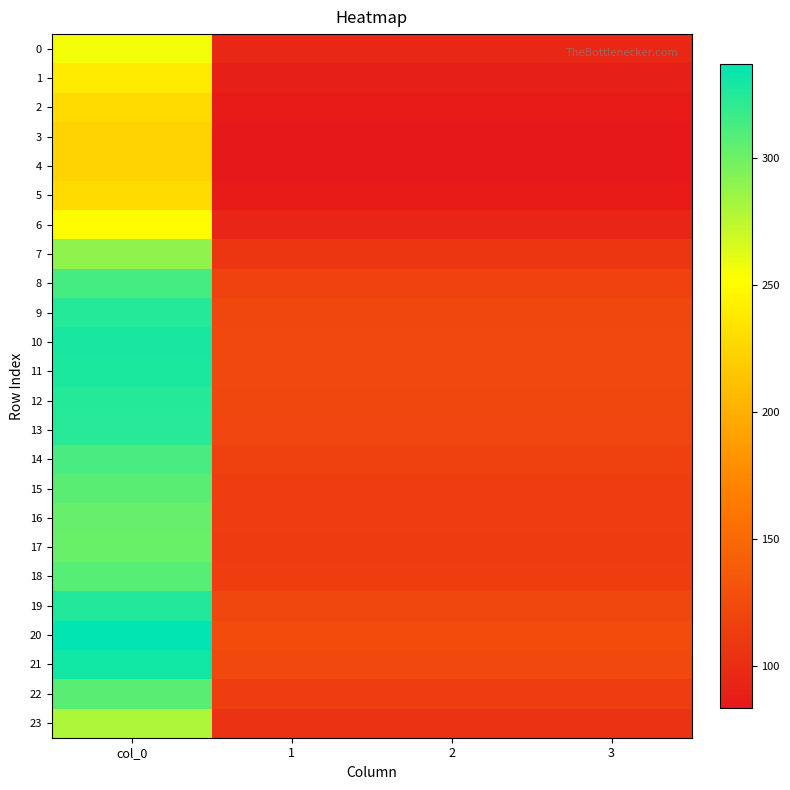

Reading left to right, extract all data points from this chart.

0: col_0=256.5	1=95.8	2=95.8	3=95.8
1: col_0=239.7	1=89.5	2=89.5	3=89.5
2: col_0=228.7	1=85.4	2=85.4	3=85.4
3: col_0=224.1	1=83.7	2=83.7	3=83.7
4: col_0=223.3	1=83.4	2=83.4	3=83.4
5: col_0=228.7	1=85.4	2=85.4	3=85.4
6: col_0=250.9	1=93.7	2=93.7	3=93.7
7: col_0=289.1	1=107.9	2=107.9	3=107.9
8: col_0=314.1	1=117.3	2=117.3	3=117.3
9: col_0=324.7	1=121.2	2=121.2	3=121.2
10: col_0=328.7	1=122.7	2=122.7	3=122.7
11: col_0=327.8	1=122.4	2=122.4	3=122.4
12: col_0=325.1	1=121.4	2=121.4	3=121.4
13: col_0=323.3	1=120.7	2=120.7	3=120.7
14: col_0=313.4	1=117.0	2=117.0	3=117.0
15: col_0=307.1	1=114.6	2=114.6	3=114.6
16: col_0=303.4	1=113.3	2=113.3	3=113.3
17: col_0=302.1	1=112.8	2=112.8	3=112.8
18: col_0=307.7	1=114.9	2=114.9	3=114.9
19: col_0=325.9	1=121.7	2=121.7	3=121.7
20: col_0=337.2	1=125.9	2=125.9	3=125.9
21: col_0=331.2	1=123.6	2=123.6	3=123.6
22: col_0=307.4	1=114.8	2=114.8	3=114.8
23: col_0=279.3	1=104.3	2=104.3	3=104.3